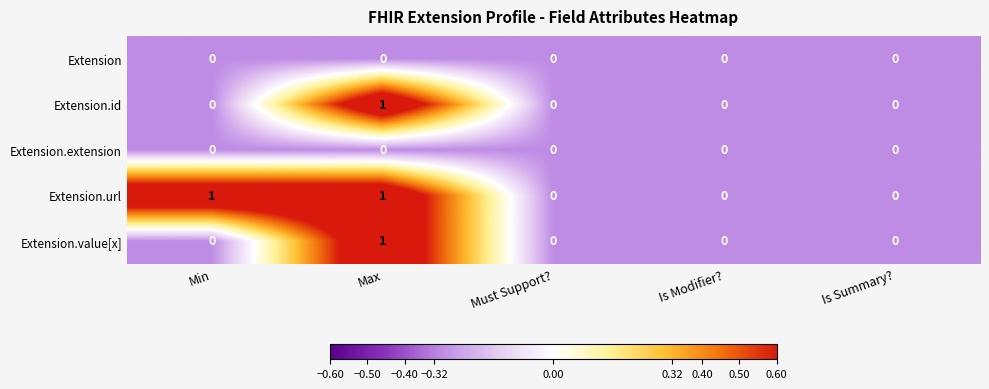

Which category has the highest value in the Extension.value[x] series?

Max